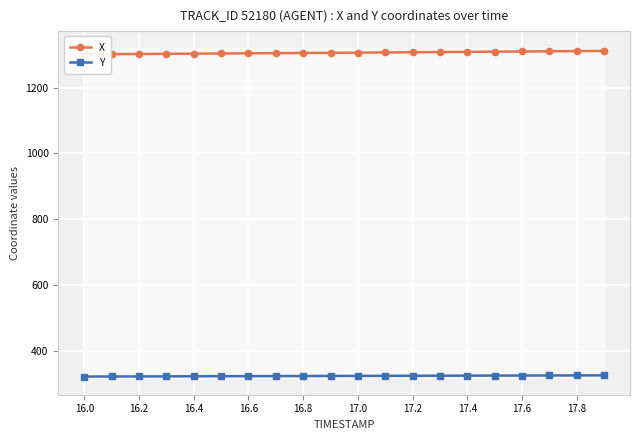

What is the spread (max minus min) of values at 16.4?

982.4